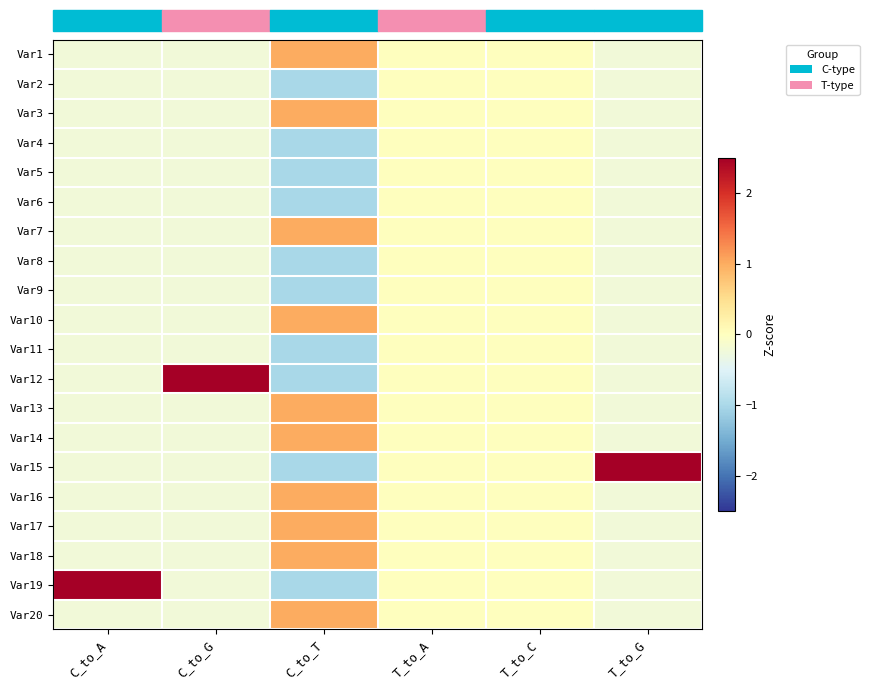

Reading left to right, transcribe all the data shown in this chart.

Var1: C_to_A=-0.2	C_to_G=-0.2	C_to_T=1.0	T_to_A=0.0	T_to_C=0.0	T_to_G=-0.2
Var2: C_to_A=-0.2	C_to_G=-0.2	C_to_T=-1.0	T_to_A=0.0	T_to_C=0.0	T_to_G=-0.2
Var3: C_to_A=-0.2	C_to_G=-0.2	C_to_T=1.0	T_to_A=0.0	T_to_C=0.0	T_to_G=-0.2
Var4: C_to_A=-0.2	C_to_G=-0.2	C_to_T=-1.0	T_to_A=0.0	T_to_C=0.0	T_to_G=-0.2
Var5: C_to_A=-0.2	C_to_G=-0.2	C_to_T=-1.0	T_to_A=0.0	T_to_C=0.0	T_to_G=-0.2
Var6: C_to_A=-0.2	C_to_G=-0.2	C_to_T=-1.0	T_to_A=0.0	T_to_C=0.0	T_to_G=-0.2
Var7: C_to_A=-0.2	C_to_G=-0.2	C_to_T=1.0	T_to_A=0.0	T_to_C=0.0	T_to_G=-0.2
Var8: C_to_A=-0.2	C_to_G=-0.2	C_to_T=-1.0	T_to_A=0.0	T_to_C=0.0	T_to_G=-0.2
Var9: C_to_A=-0.2	C_to_G=-0.2	C_to_T=-1.0	T_to_A=0.0	T_to_C=0.0	T_to_G=-0.2
Var10: C_to_A=-0.2	C_to_G=-0.2	C_to_T=1.0	T_to_A=0.0	T_to_C=0.0	T_to_G=-0.2
Var11: C_to_A=-0.2	C_to_G=-0.2	C_to_T=-1.0	T_to_A=0.0	T_to_C=0.0	T_to_G=-0.2
Var12: C_to_A=-0.2	C_to_G=4.4	C_to_T=-1.0	T_to_A=0.0	T_to_C=0.0	T_to_G=-0.2
Var13: C_to_A=-0.2	C_to_G=-0.2	C_to_T=1.0	T_to_A=0.0	T_to_C=0.0	T_to_G=-0.2
Var14: C_to_A=-0.2	C_to_G=-0.2	C_to_T=1.0	T_to_A=0.0	T_to_C=0.0	T_to_G=-0.2
Var15: C_to_A=-0.2	C_to_G=-0.2	C_to_T=-1.0	T_to_A=0.0	T_to_C=0.0	T_to_G=4.4
Var16: C_to_A=-0.2	C_to_G=-0.2	C_to_T=1.0	T_to_A=0.0	T_to_C=0.0	T_to_G=-0.2
Var17: C_to_A=-0.2	C_to_G=-0.2	C_to_T=1.0	T_to_A=0.0	T_to_C=0.0	T_to_G=-0.2
Var18: C_to_A=-0.2	C_to_G=-0.2	C_to_T=1.0	T_to_A=0.0	T_to_C=0.0	T_to_G=-0.2
Var19: C_to_A=4.4	C_to_G=-0.2	C_to_T=-1.0	T_to_A=0.0	T_to_C=0.0	T_to_G=-0.2
Var20: C_to_A=-0.2	C_to_G=-0.2	C_to_T=1.0	T_to_A=0.0	T_to_C=0.0	T_to_G=-0.2